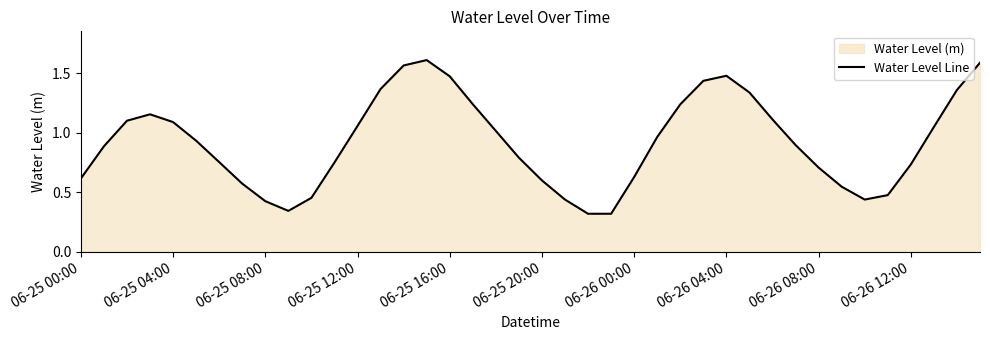

Reading left to right, list all the values displayed in this chart.

0.6	0.9	1.1	1.2	1.1	0.9	0.8	0.6	0.4	0.3	0.5	0.8	1.1	1.4	1.6	1.6	1.5	1.2	1.0	0.8	0.6	0.4	0.3	0.3	0.6	1.0	1.2	1.4	1.5	1.3	1.1	0.9	0.7	0.5	0.4	0.5	0.7	1.0	1.4	1.6